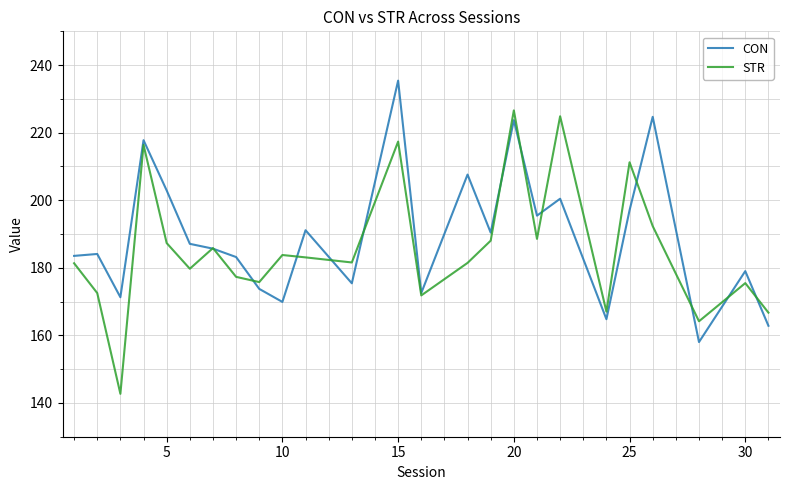

What is the greatest value displayed?

235.4